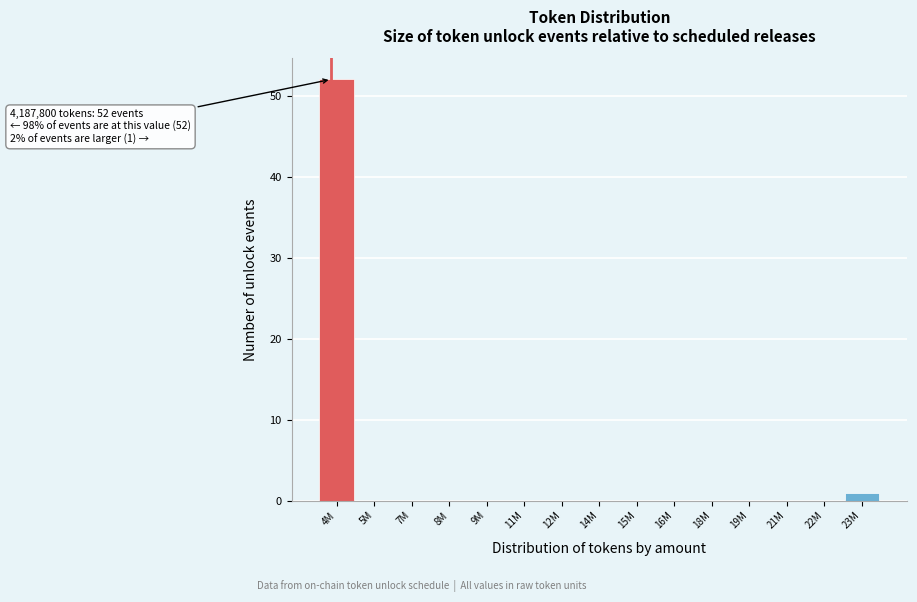

Reading left to right, list all the values displayed in this chart.

4M=52	5M=0	7M=0	8M=0	9M=0	11M=0	12M=0	14M=0	15M=0	16M=0	18M=0	19M=0	21M=0	22M=0	23M=1